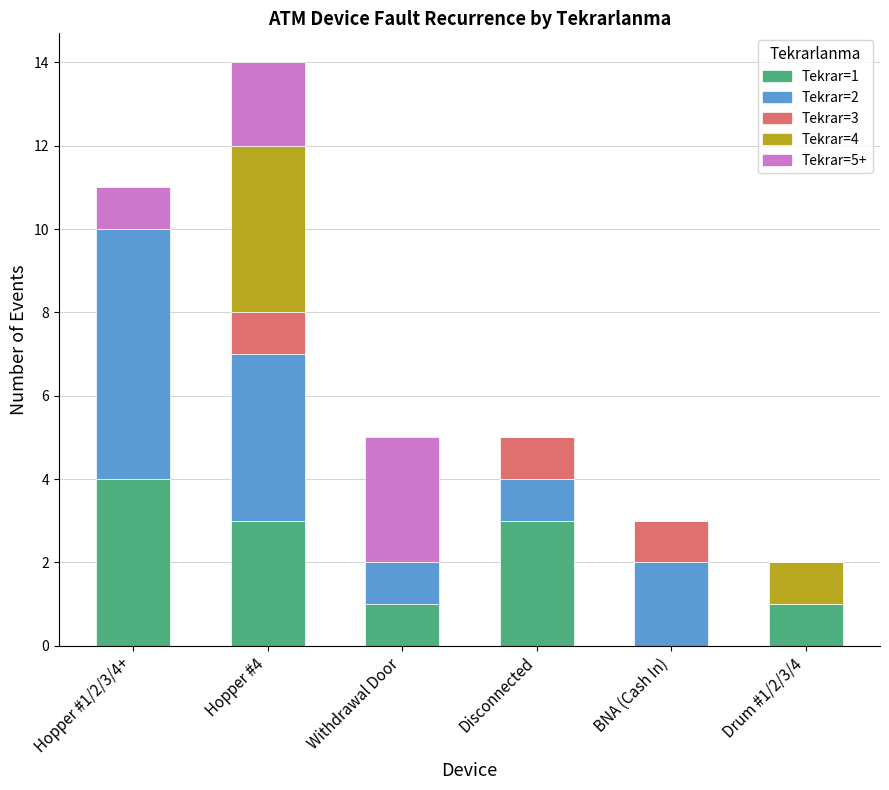

What is the total value across all series at BNA (Cash In)?

3